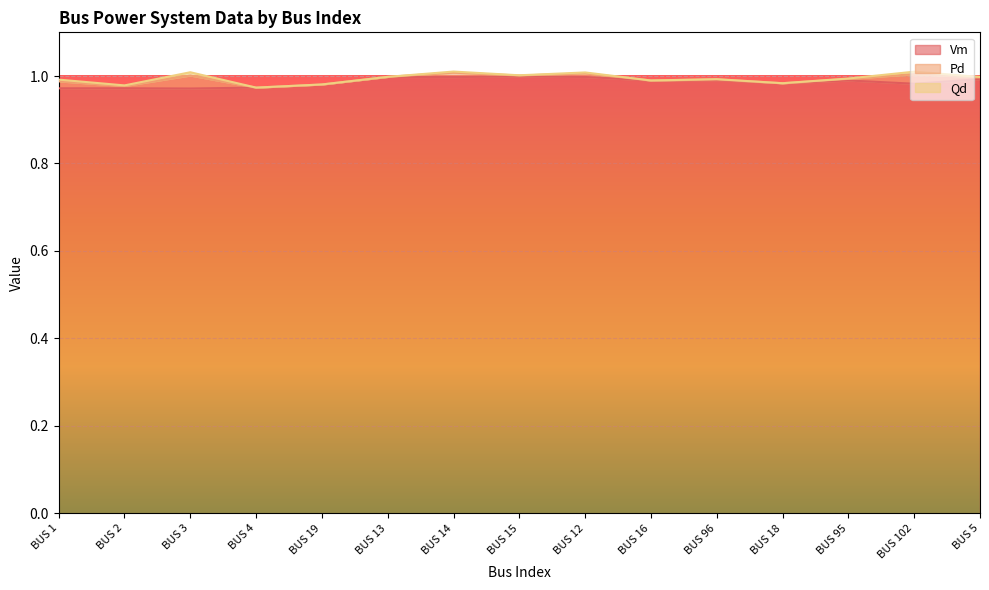

True or false: Qd and Pd cross at least once.

False